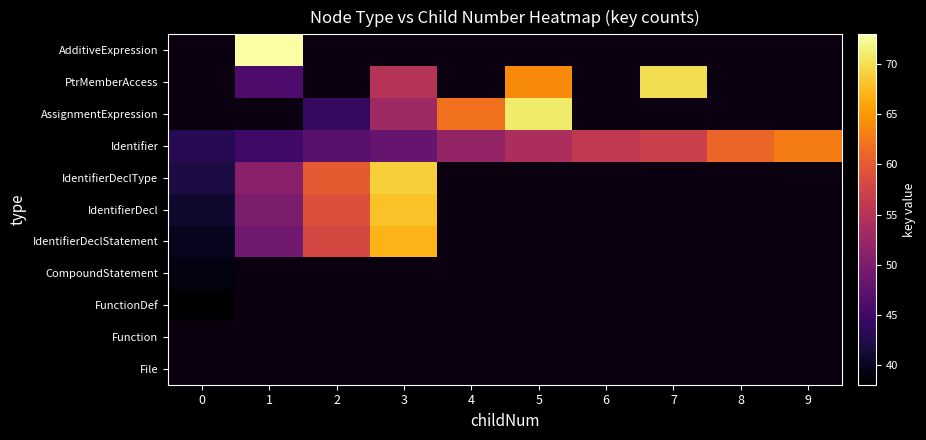

Reading right to left, extract all data points from this chart.

File: 9=1333837	8=1333837	7=1333837	6=1333837	5=1333837	4=1333837	3=1333837	2=1333837	1=1333837	0=1333837
Function: 9=1333837	8=1333837	7=1333837	6=1333837	5=1333837	4=1333837	3=1333837	2=1333837	1=1333837	0=1333837
FunctionDef: 9=1333837	8=1333837	7=1333837	6=1333837	5=1333837	4=1333837	3=1333837	2=1333837	1=1333837	0=1333838
CompoundStatement: 9=1333837	8=1333837	7=1333837	6=1333837	5=1333837	4=1333837	3=1333837	2=1333837	1=1333837	0=1333839
IdentifierDeclStatement: 9=1333837	8=1333837	7=1333837	6=1333837	5=1333837	4=1333837	3=1333867	2=1333858	1=1333849	0=1333840
IdentifierDecl: 9=1333837	8=1333837	7=1333837	6=1333837	5=1333837	4=1333837	3=1333868	2=1333859	1=1333850	0=1333841
IdentifierDeclType: 9=1333837	8=1333837	7=1333837	6=1333837	5=1333837	4=1333837	3=1333869	2=1333860	1=1333851	0=1333842
Identifier: 9=1333863	8=1333861	7=1333857	6=1333856	5=1333854	4=1333852	3=1333848	2=1333847	1=1333845	0=1333843
AssignmentExpression: 9=1333837	8=1333837	7=1333837	6=1333837	5=1333871	4=1333862	3=1333853	2=1333844	1=1333837	0=1333837
PtrMemberAccess: 9=1333837	8=1333837	7=1333870	6=1333837	5=1333864	4=1333837	3=1333855	2=1333837	1=1333846	0=1333837
AdditiveExpression: 9=1333837	8=1333837	7=1333837	6=1333837	5=1333837	4=1333837	3=1333837	2=1333837	1=1333873	0=1333837